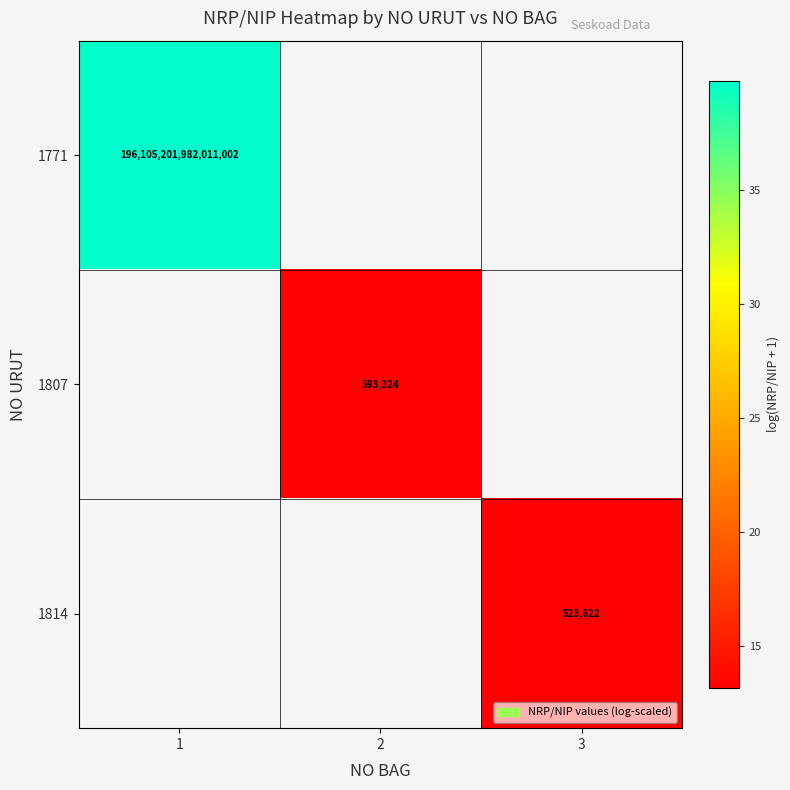

How many values in 1814 are above zero?

1